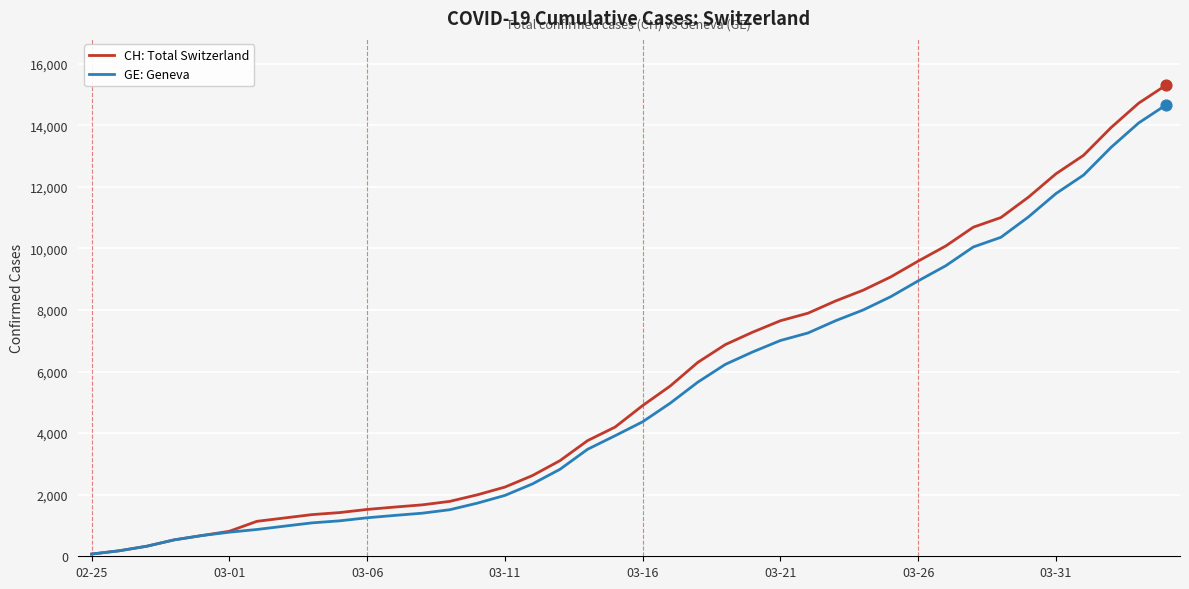

What is the greatest value displayed?

15304